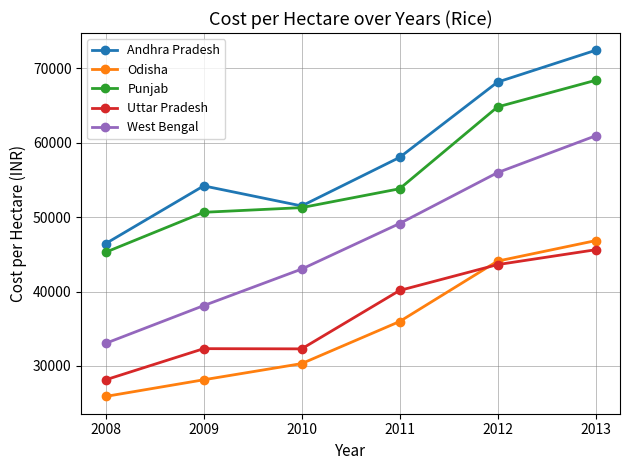

True or false: West Bengal and Uttar Pradesh intersect in this chart.

False